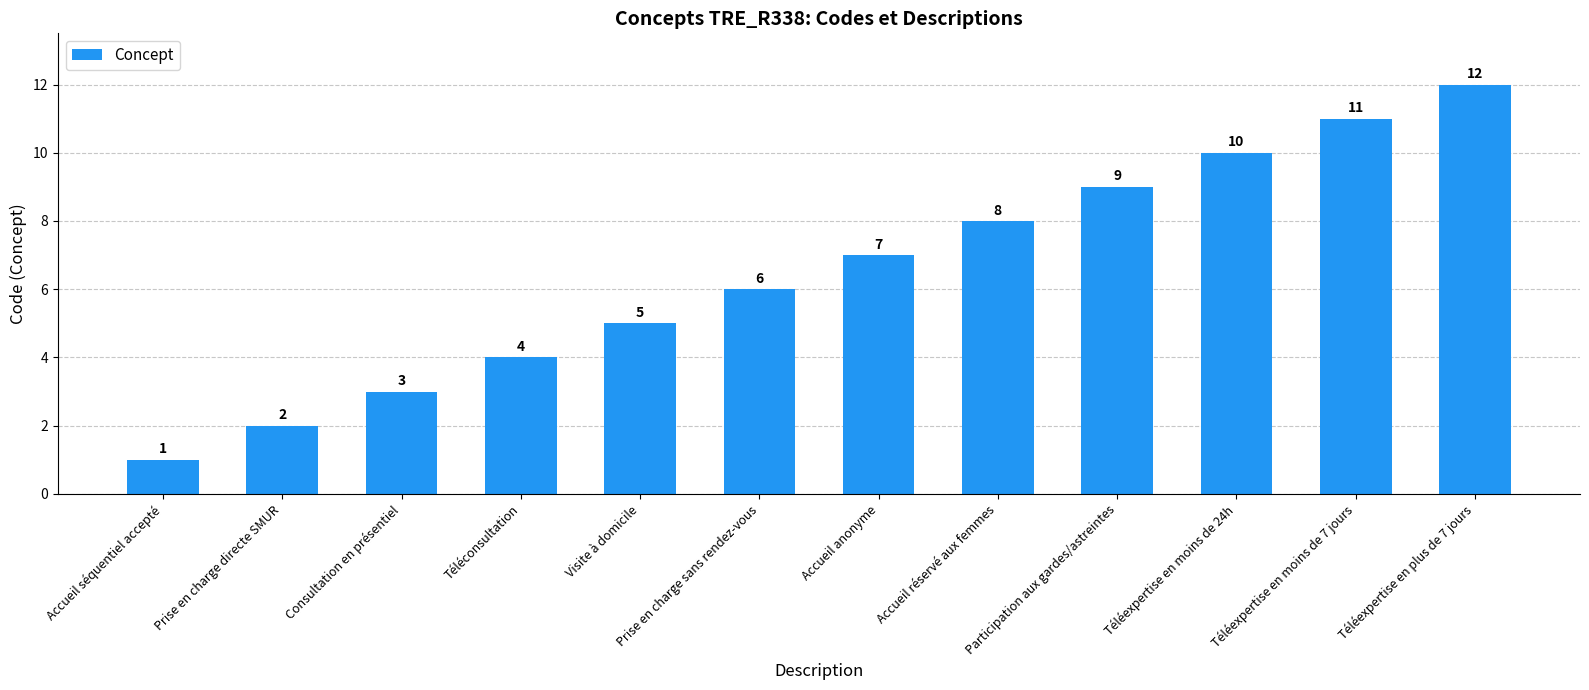

What is the change in value from Visite à domicile to Téléexpertise en moins de 24h?

+5